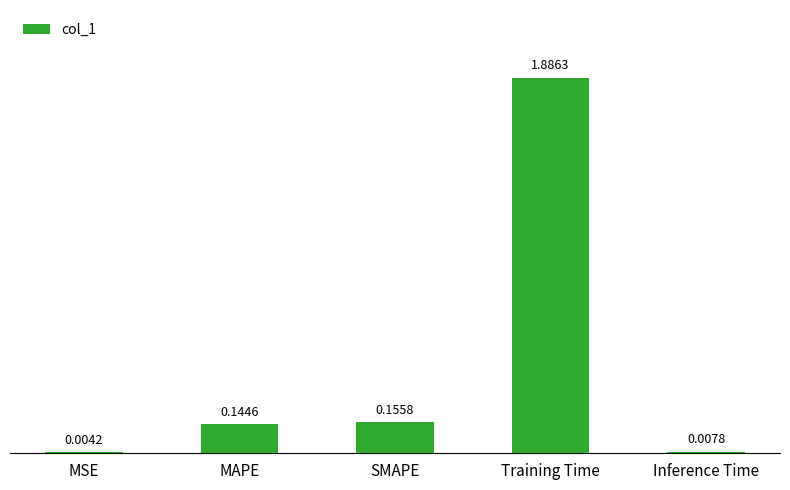

Which label corresponds to the largest value in the chart?

Training Time